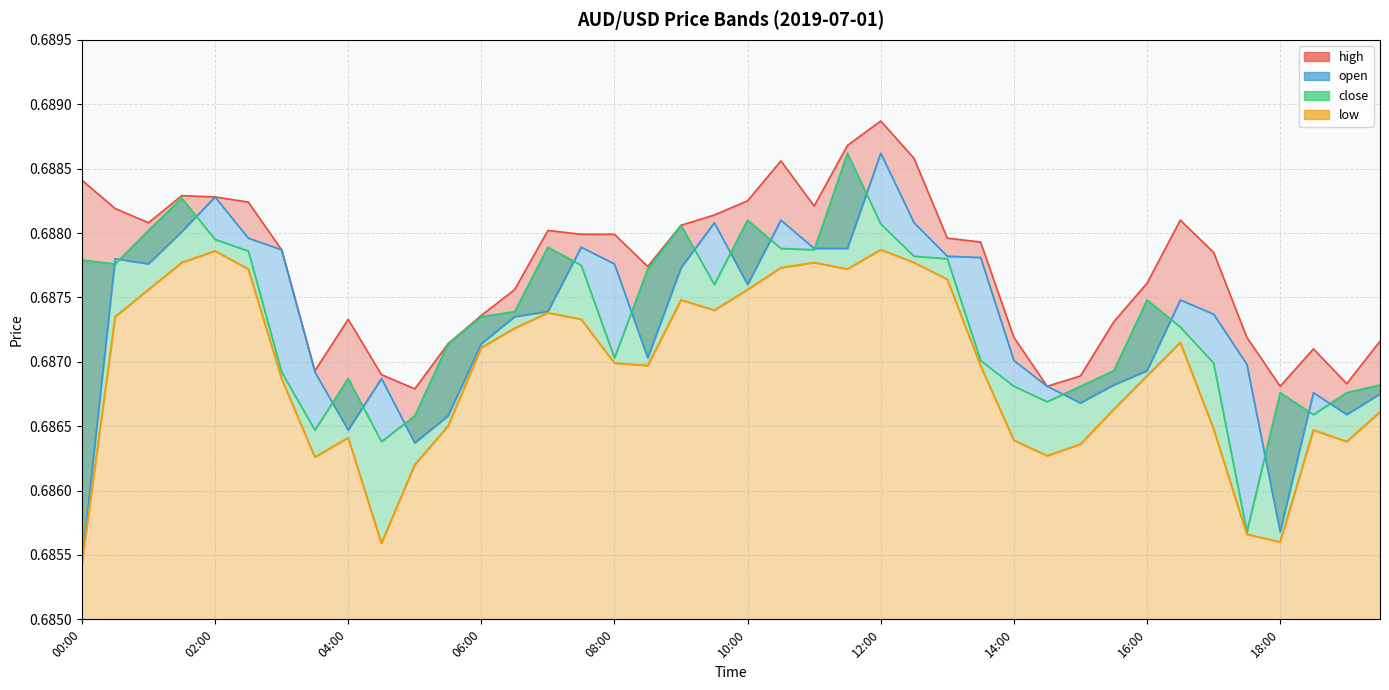

Where is the first local maximum for open?

00:30